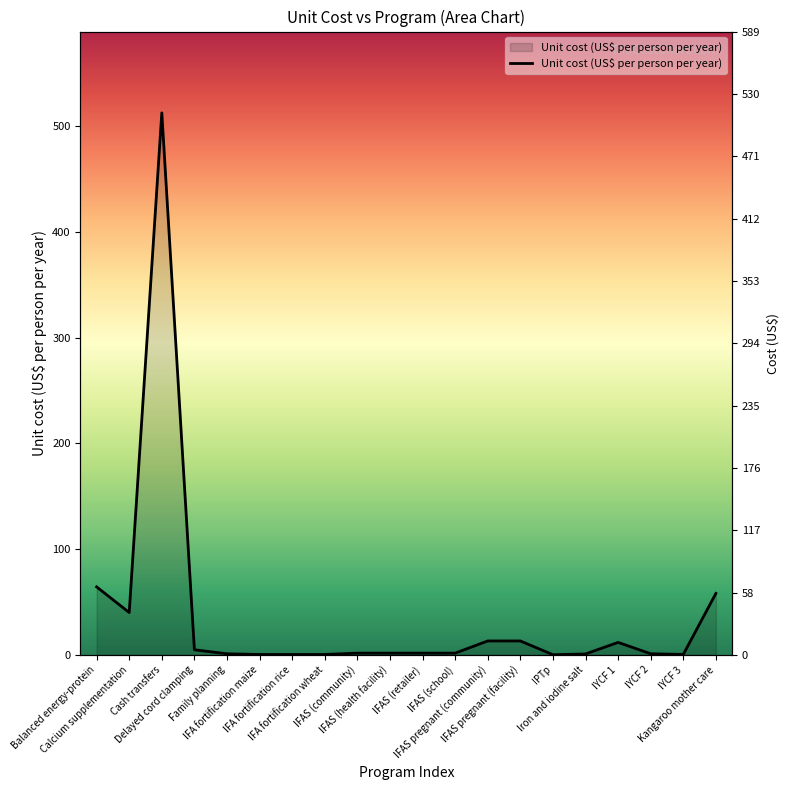

Which has a higher value, Cash transfers or Kangaroo mother care?

Cash transfers